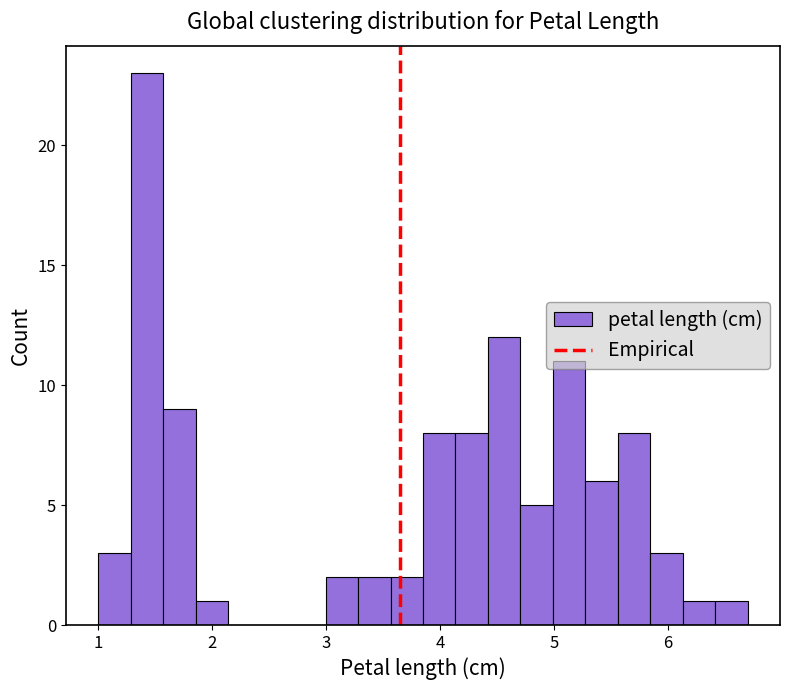

Read against the x-axis, roughly where is the centre of the tallest bar?

1.4